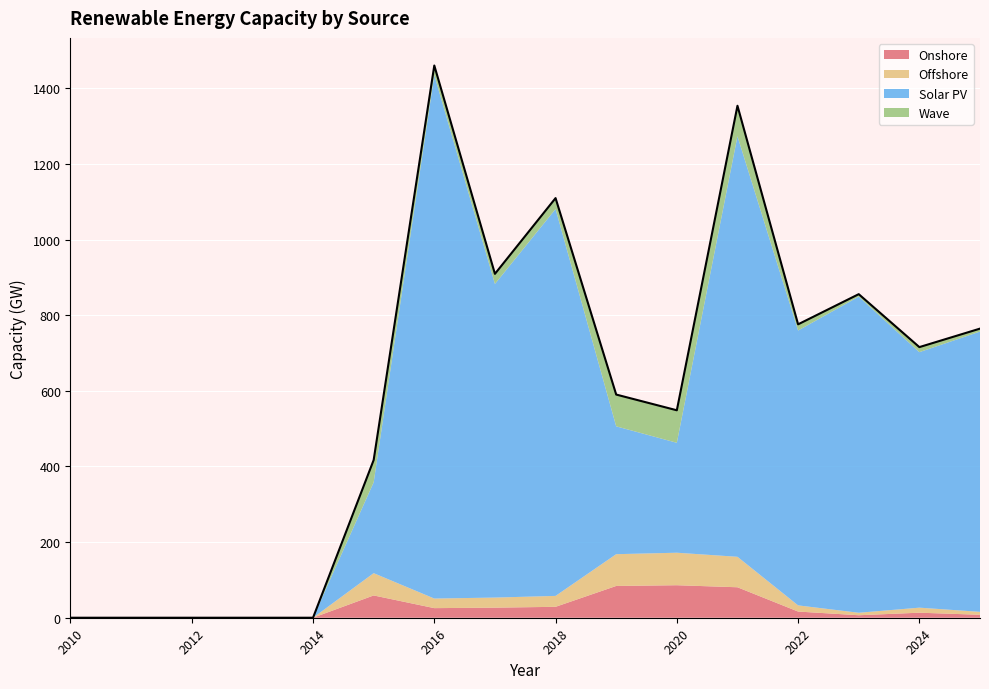

Which series has the largest total across all categories?

Solar PV